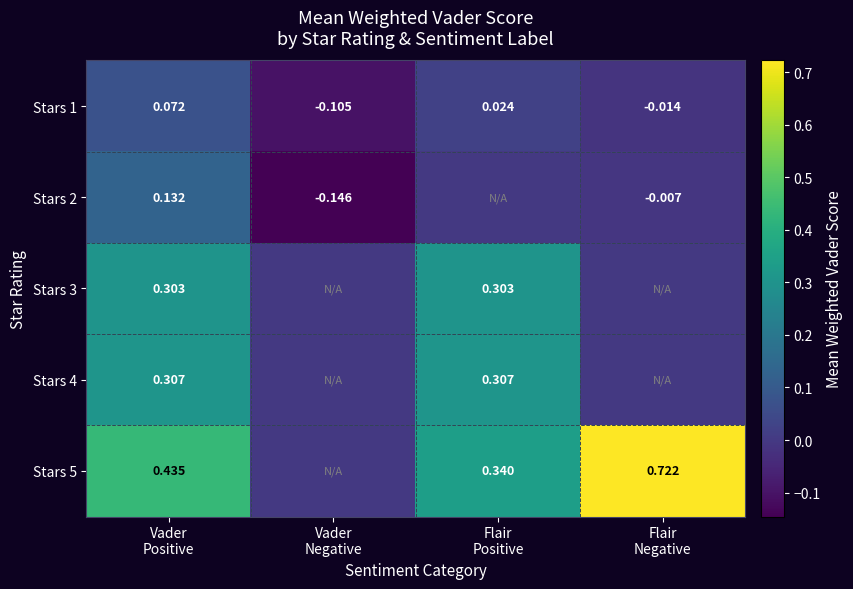

The value of Stars 5 at Flair Positive is 0.3. True or false?

True